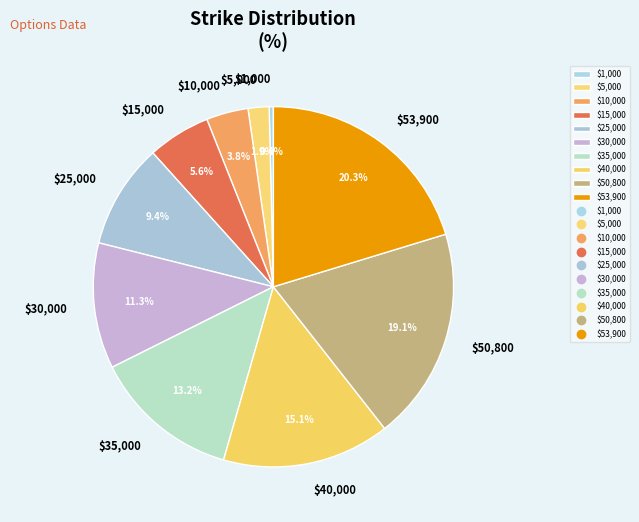

Does $25,000 represent more than half of the total?

No